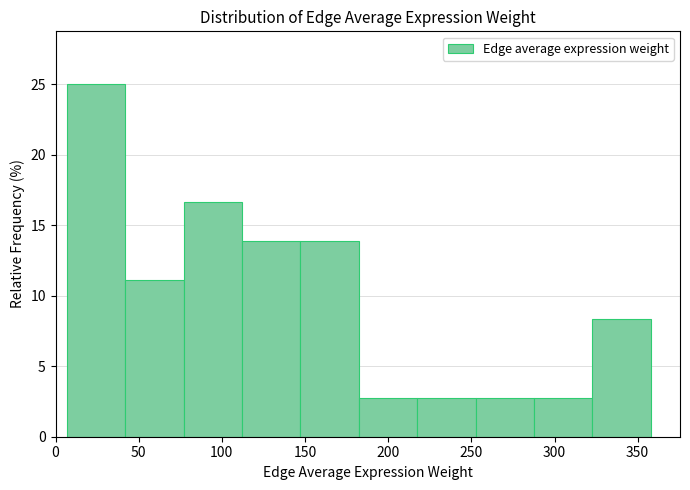

How tall is the bar that spans 180 to 215 on the x-axis? Neither the bar edges nor the heights are printed on the chart, so give them approximately, as read against the axes.

3.0